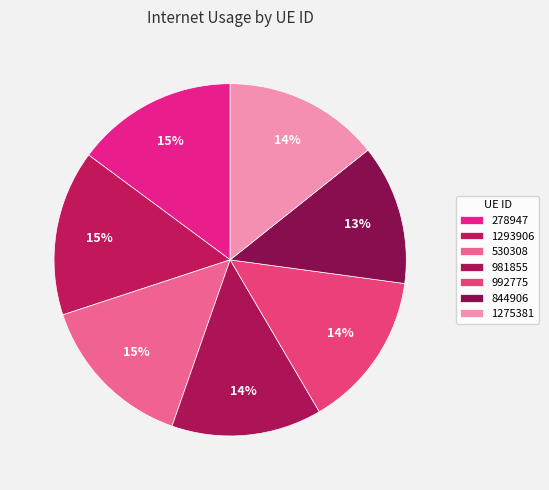

To the nearest percent, what is the average slice percentage?

14%